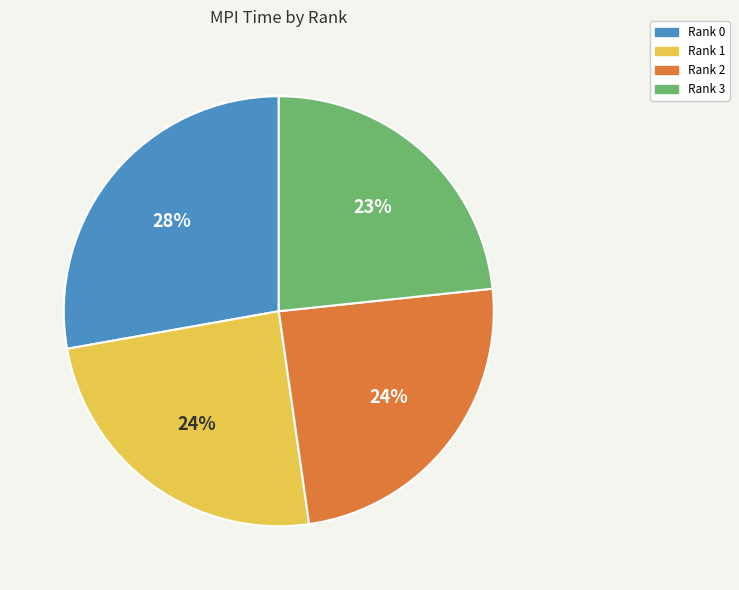

True or false: Rank 3 accounts for 37% of the total.

False